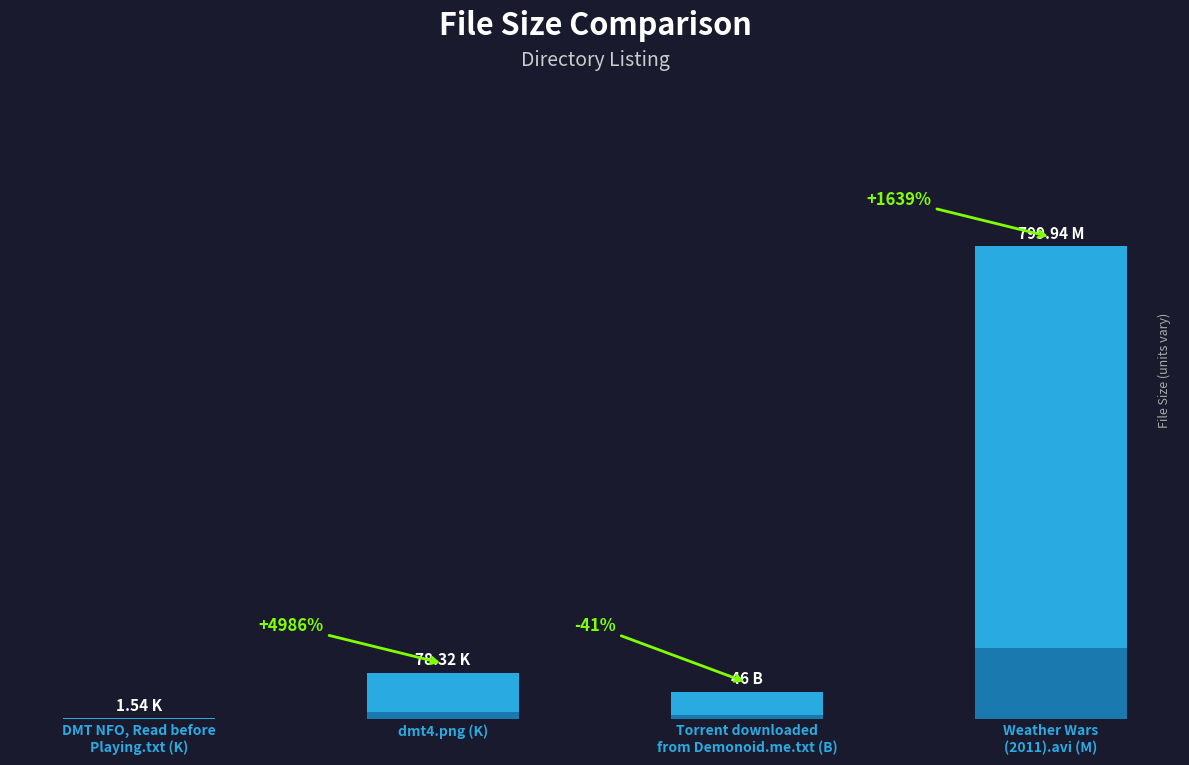

What is the change in value from DMT NFO, Read before
Playing.txt (K) to Torrent downloaded
from Demonoid.me.txt (B)?

+44.5